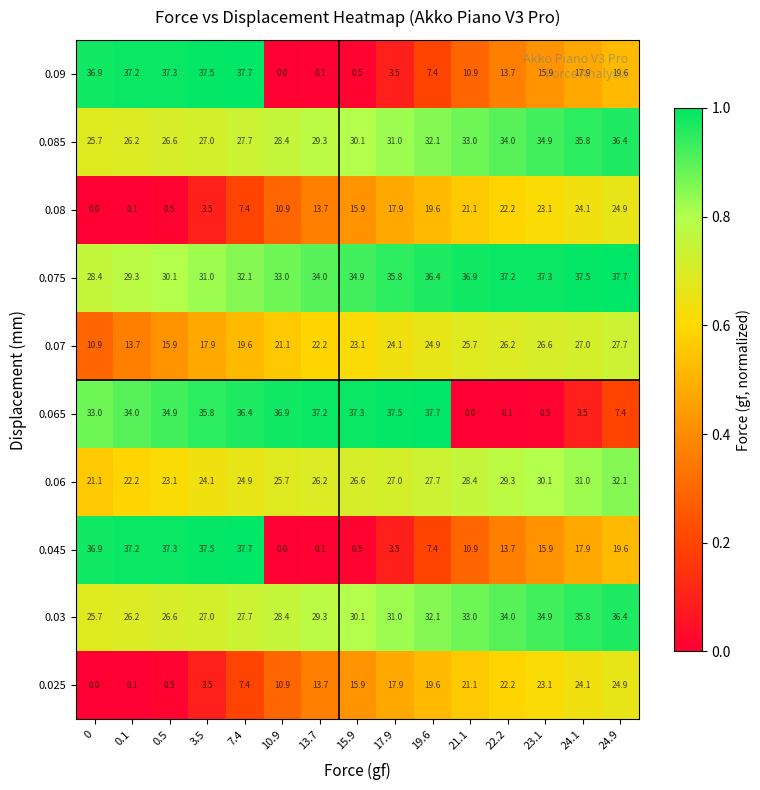

What is the maximum value shown in the chart?

37.7